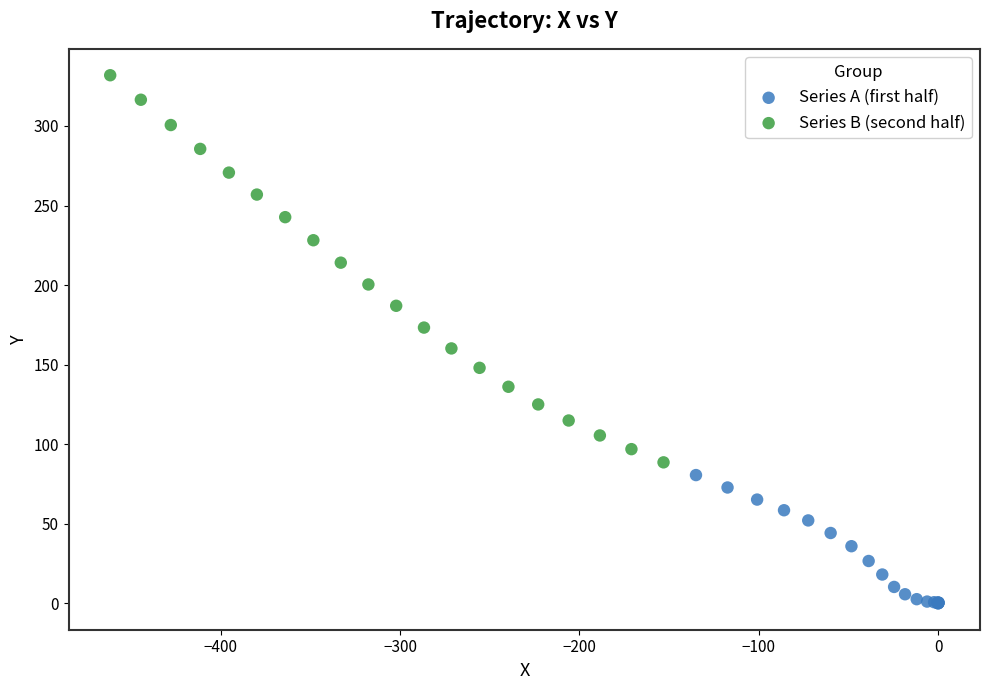

What are all the series names shown in the legend?

Series A (first half), Series B (second half)